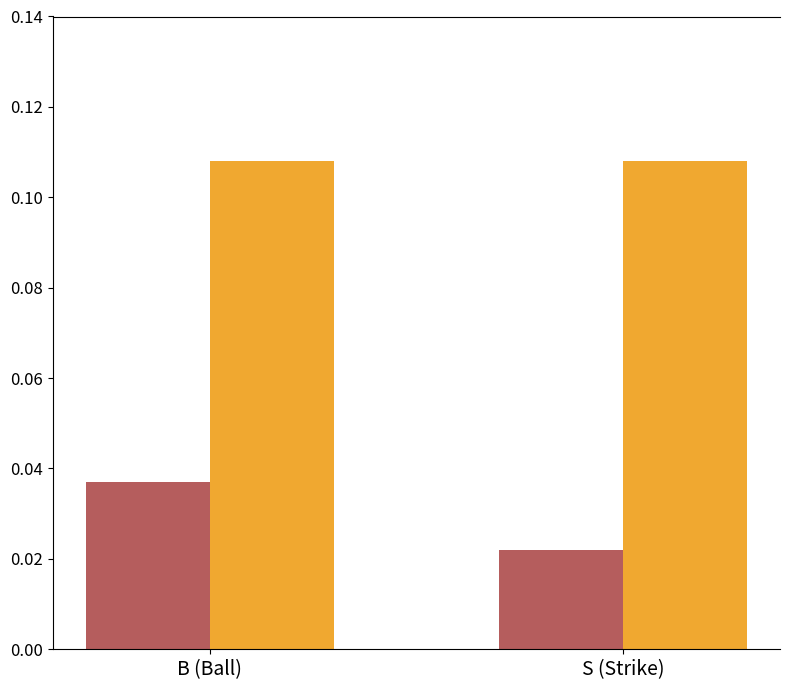

Which category has the lowest value across all series?

S (Strike)